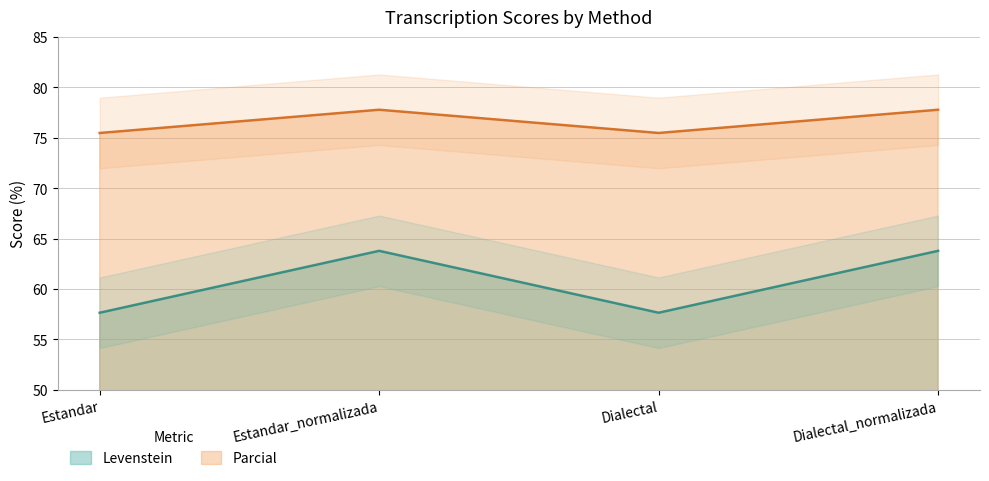

At how many categories does at least one series exceed 72?

4